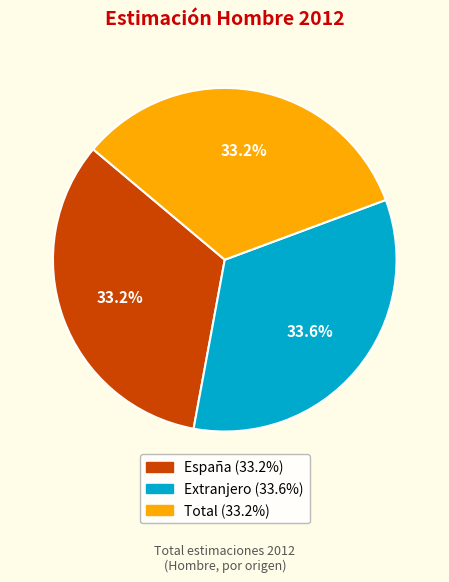

Is there a majority slice in this chart?

No